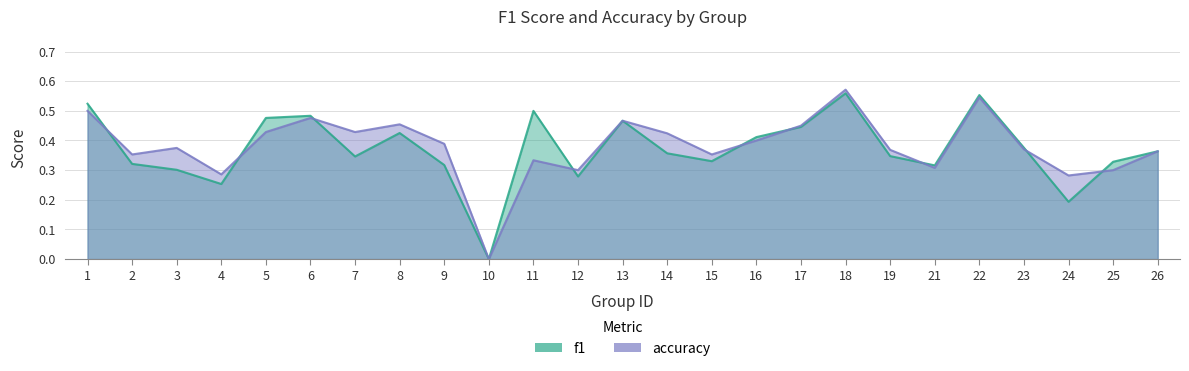

Between 26 and 7, which is larger?

26